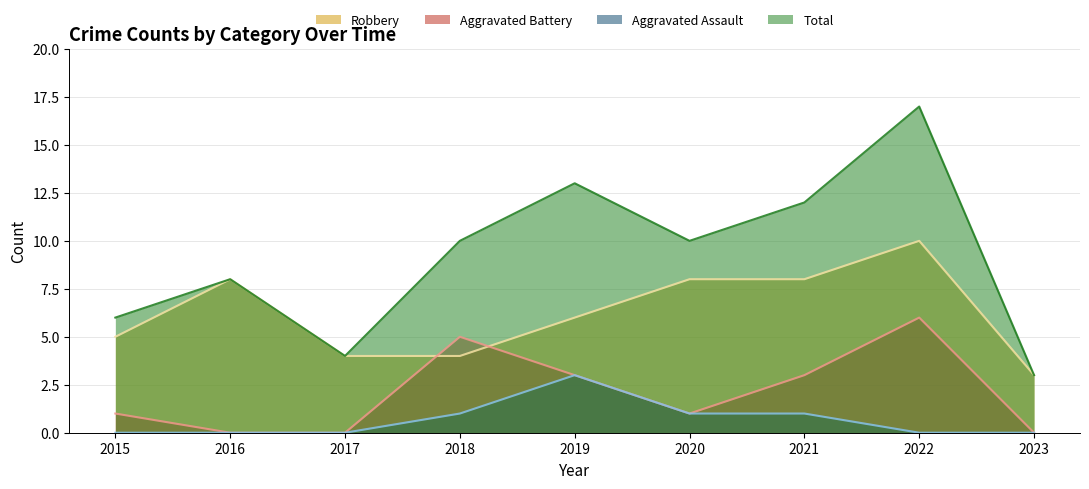

True or false: Total and Robbery intersect in this chart.

False